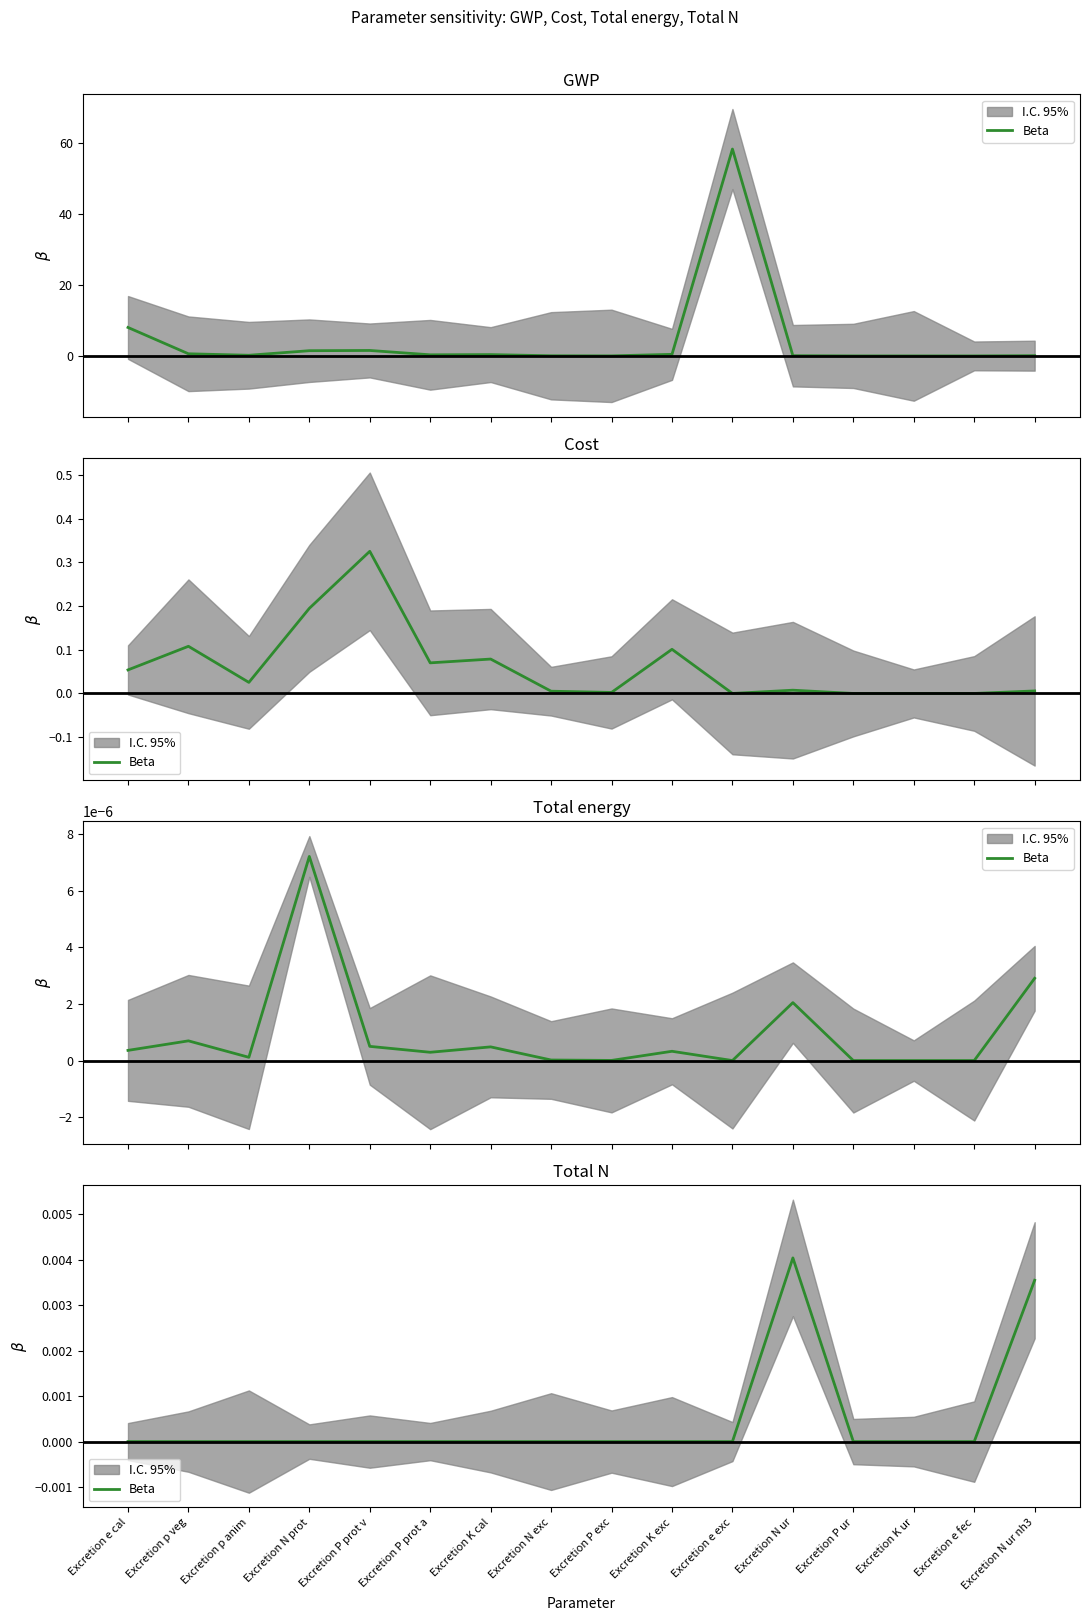

Where is the data nearest to the value 0?

Excretion e exc